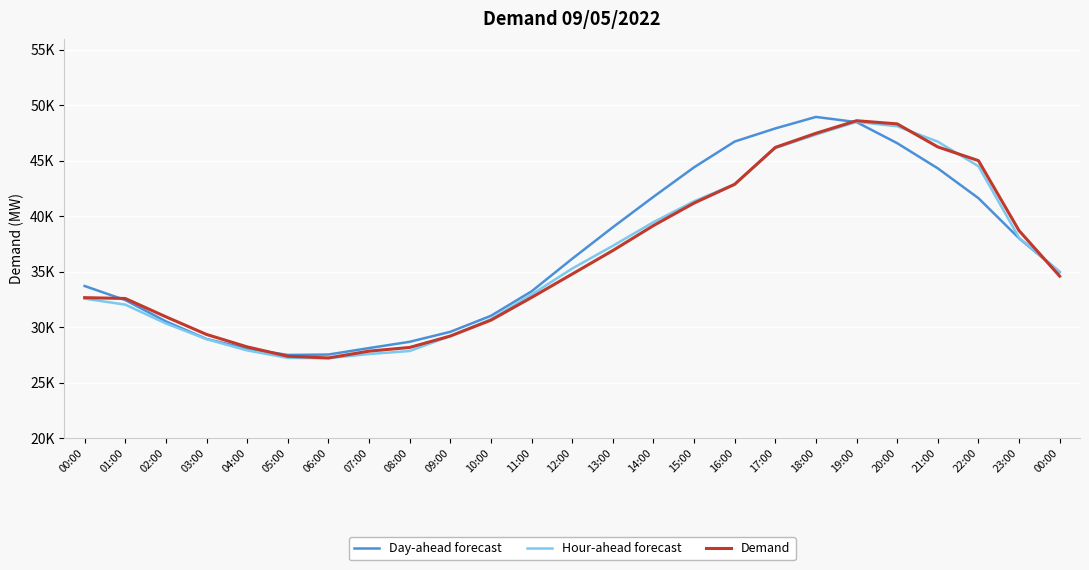

Between which two adjacent categories do Demand and Hour-ahead forecast first intersect?

09:00 and 10:00